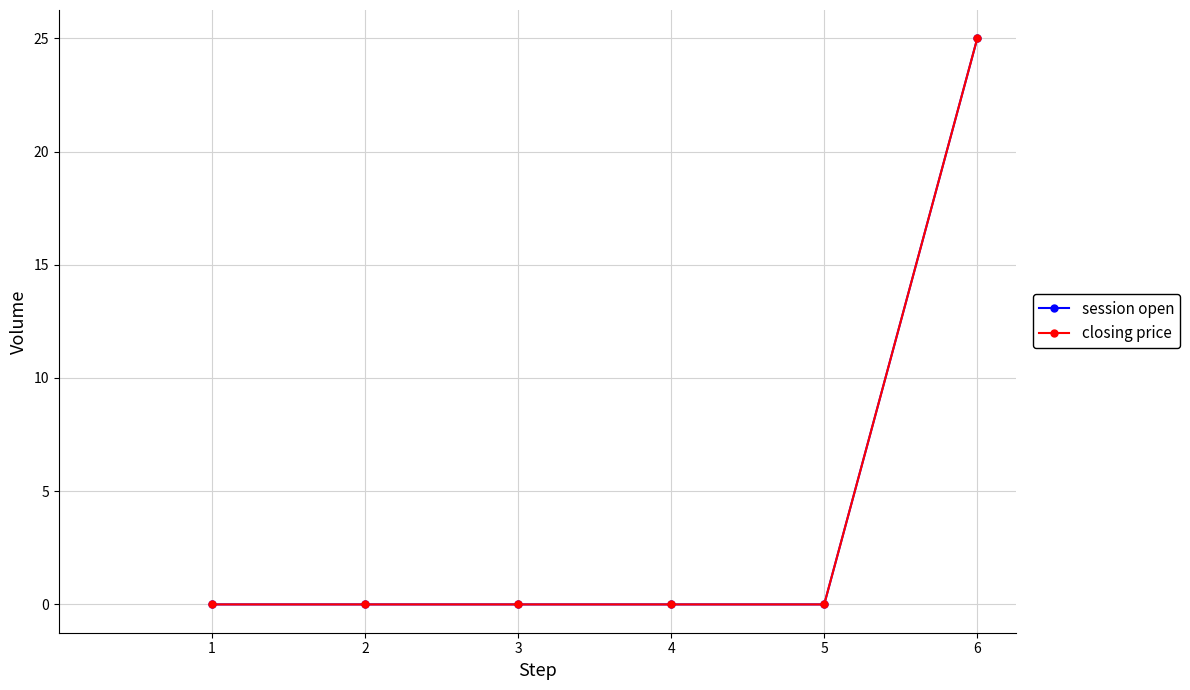

True or false: closing price has a value of 10 at 4.

False